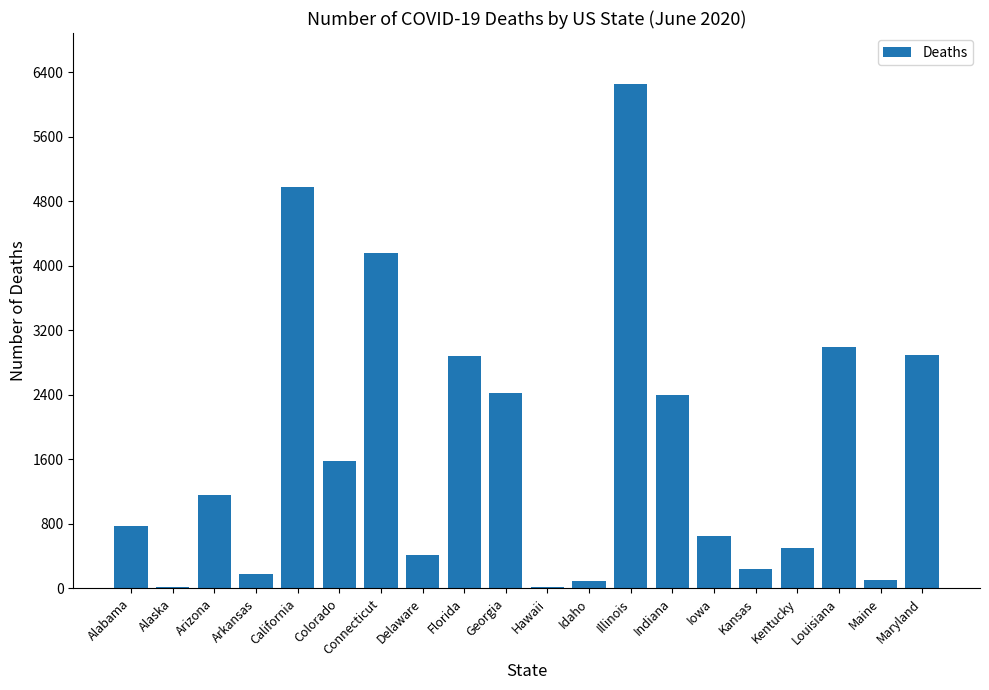

What is the ratio of the value at Arizona to the value at Iowa?

1.8